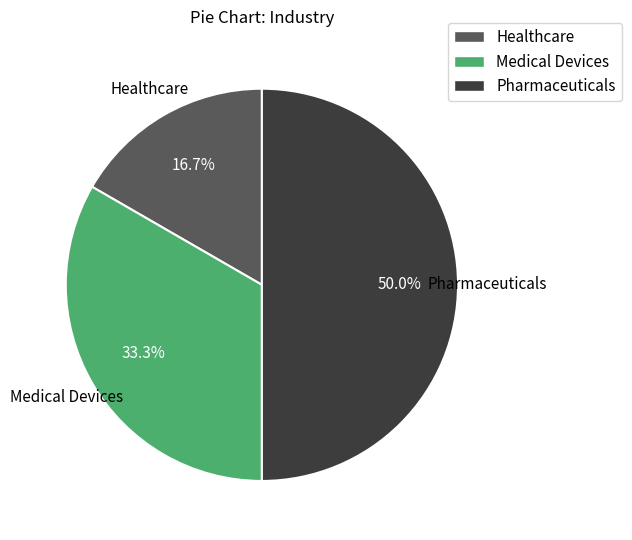

Which category has the biggest portion of the pie?

Pharmaceuticals